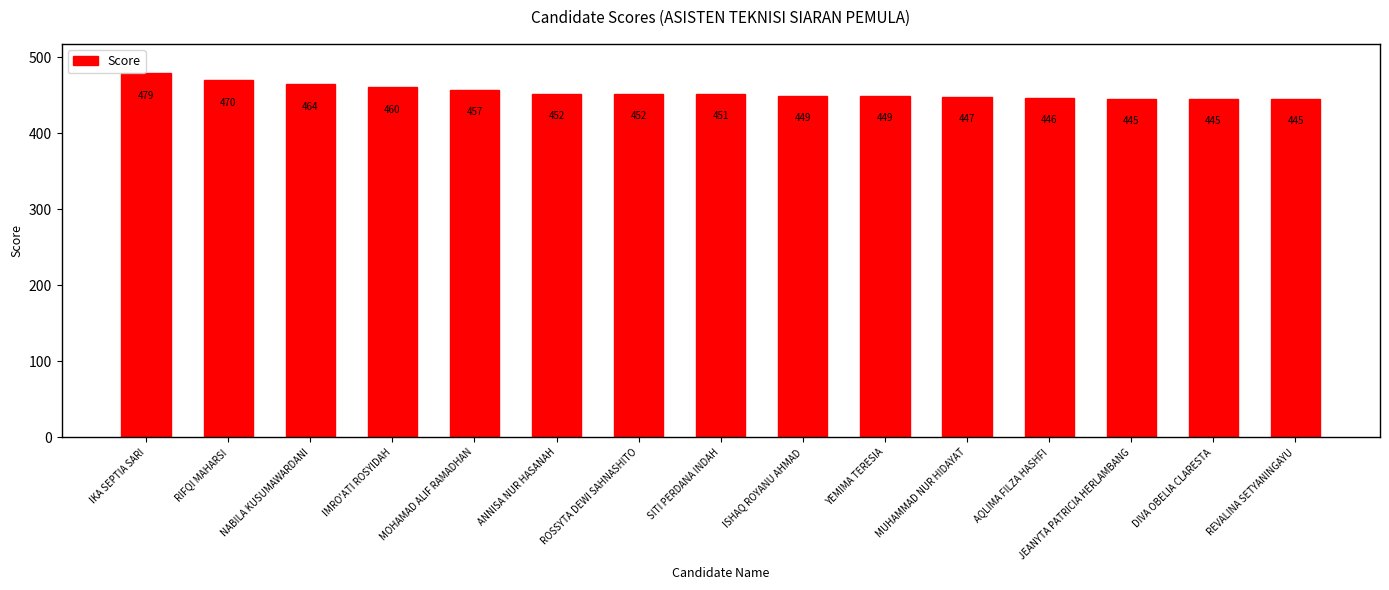

At which label does the data first exceed 451?

IKA SEPTIA SARI